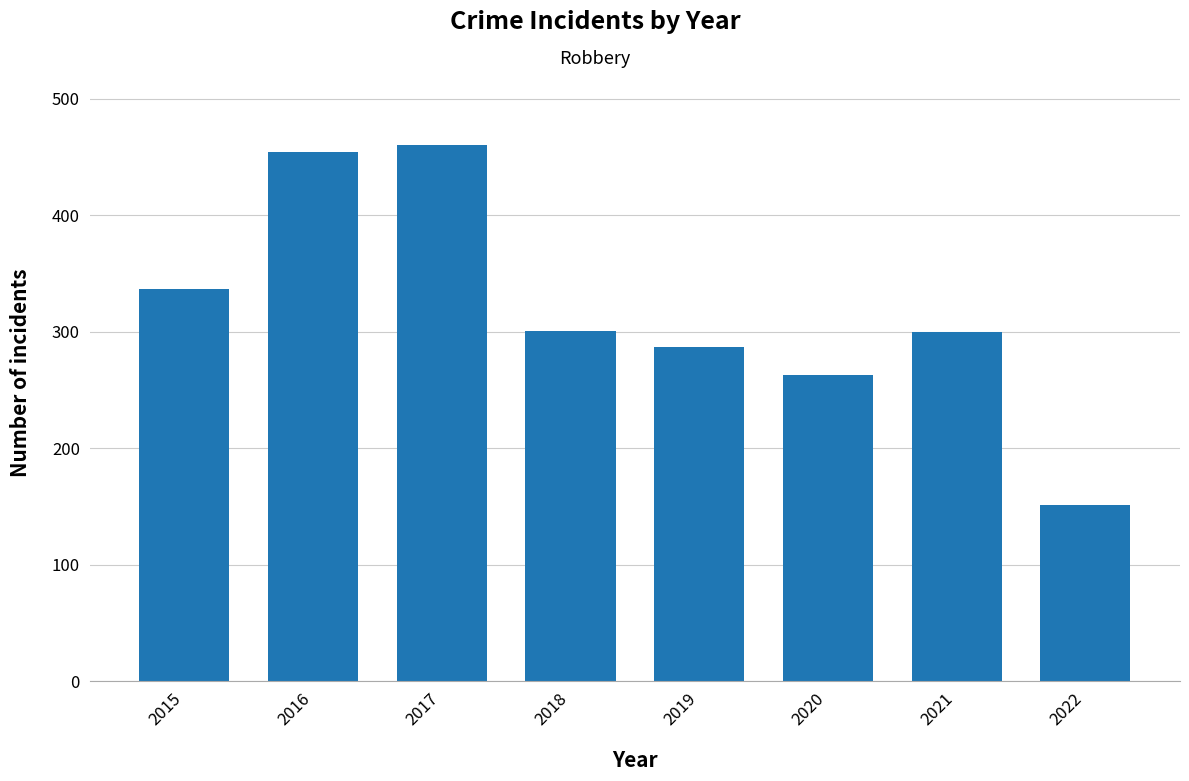

What is the ratio of the value at 2022 to the value at 2018?

0.5